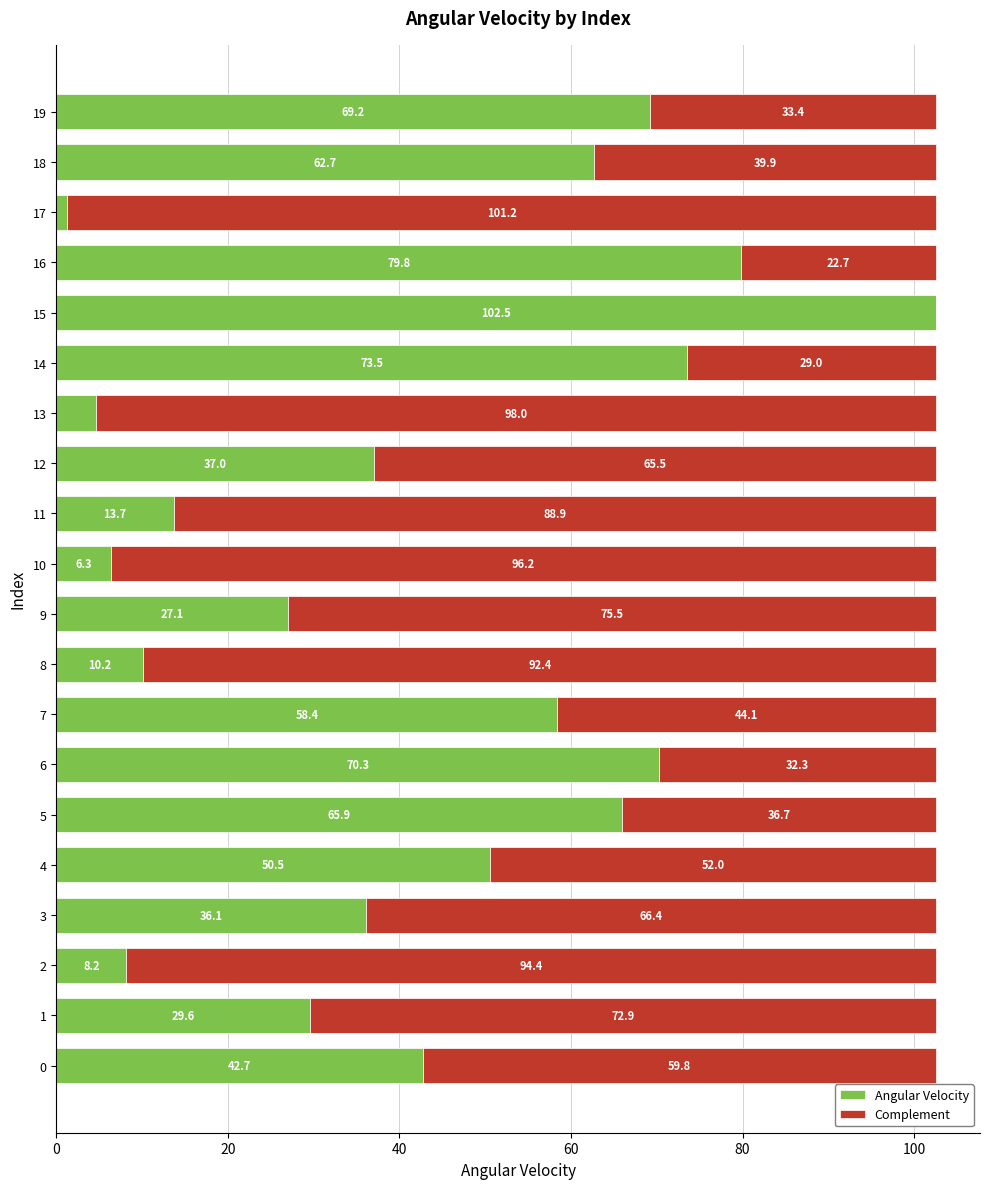

True or false: Angular Velocity has a value of 58.4 at 7.

True